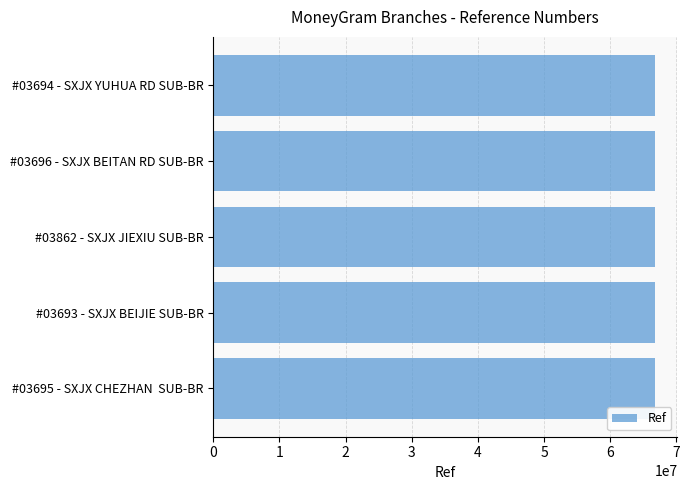

The value at #03696 - SXJX BEITAN RD SUB-BR is 66823357. True or false?

True